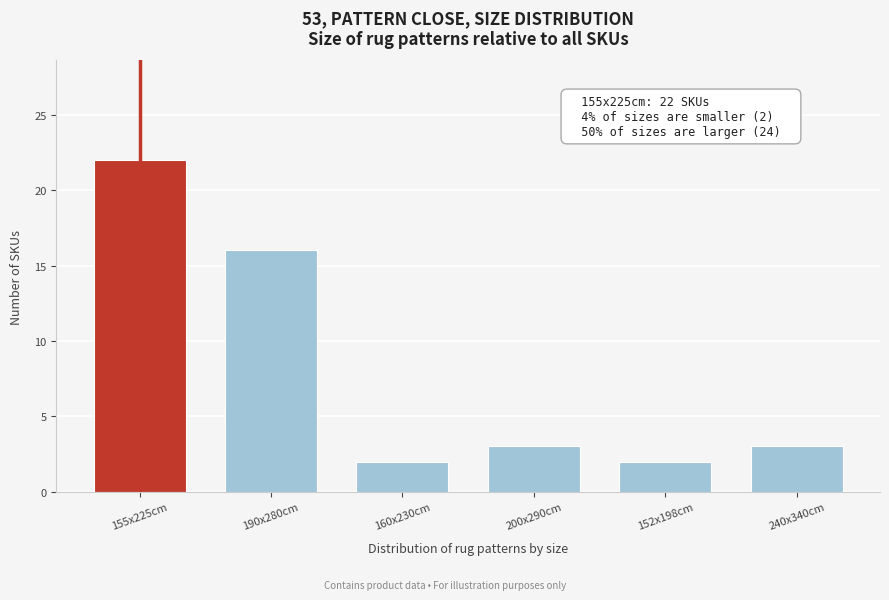

Reading left to right, list all the values displayed in this chart.

22	16	2	3	2	3